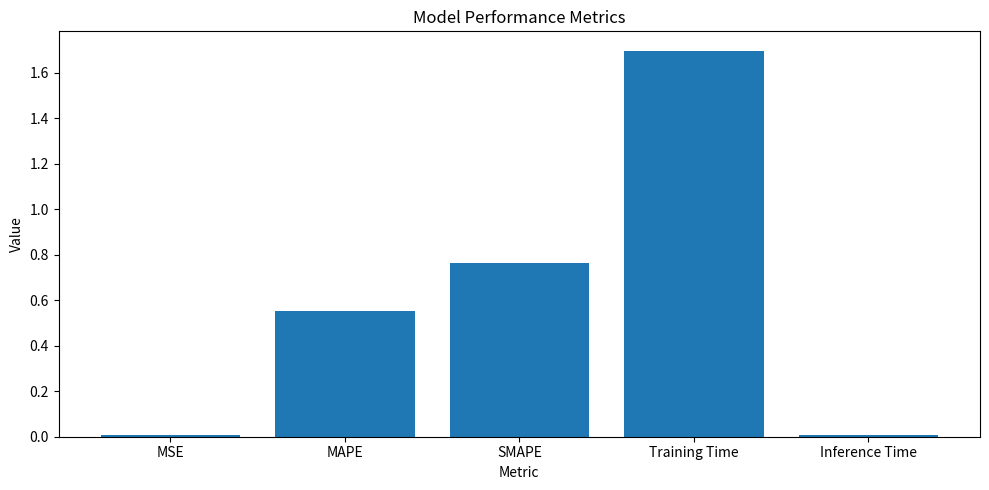

What is the difference between the maximum and second lowest values?

1.7